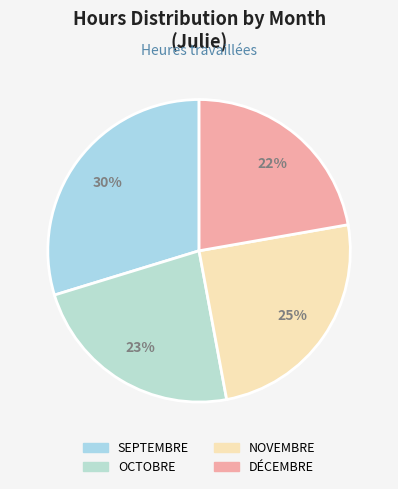

Count the number of slices in the pie.

4